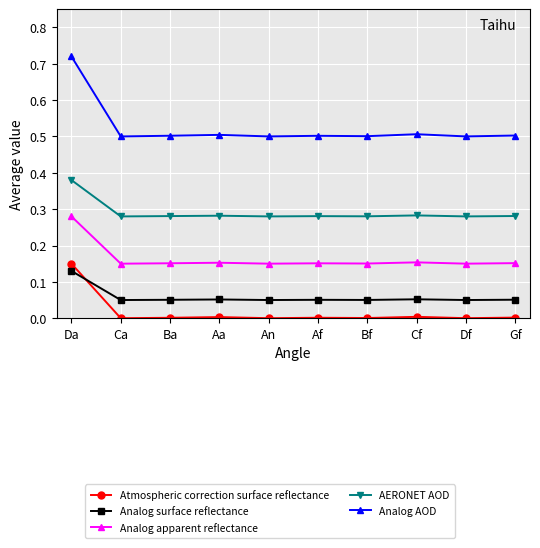

What is the label of the 8th point from the right?

Ba